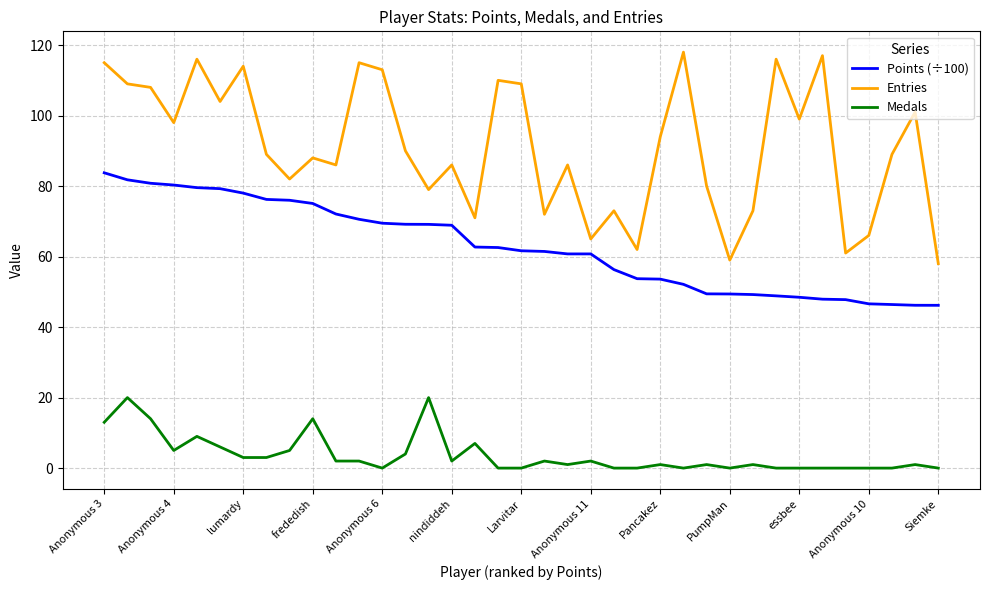

True or false: Points (÷100) and Entries intersect in this chart.

False